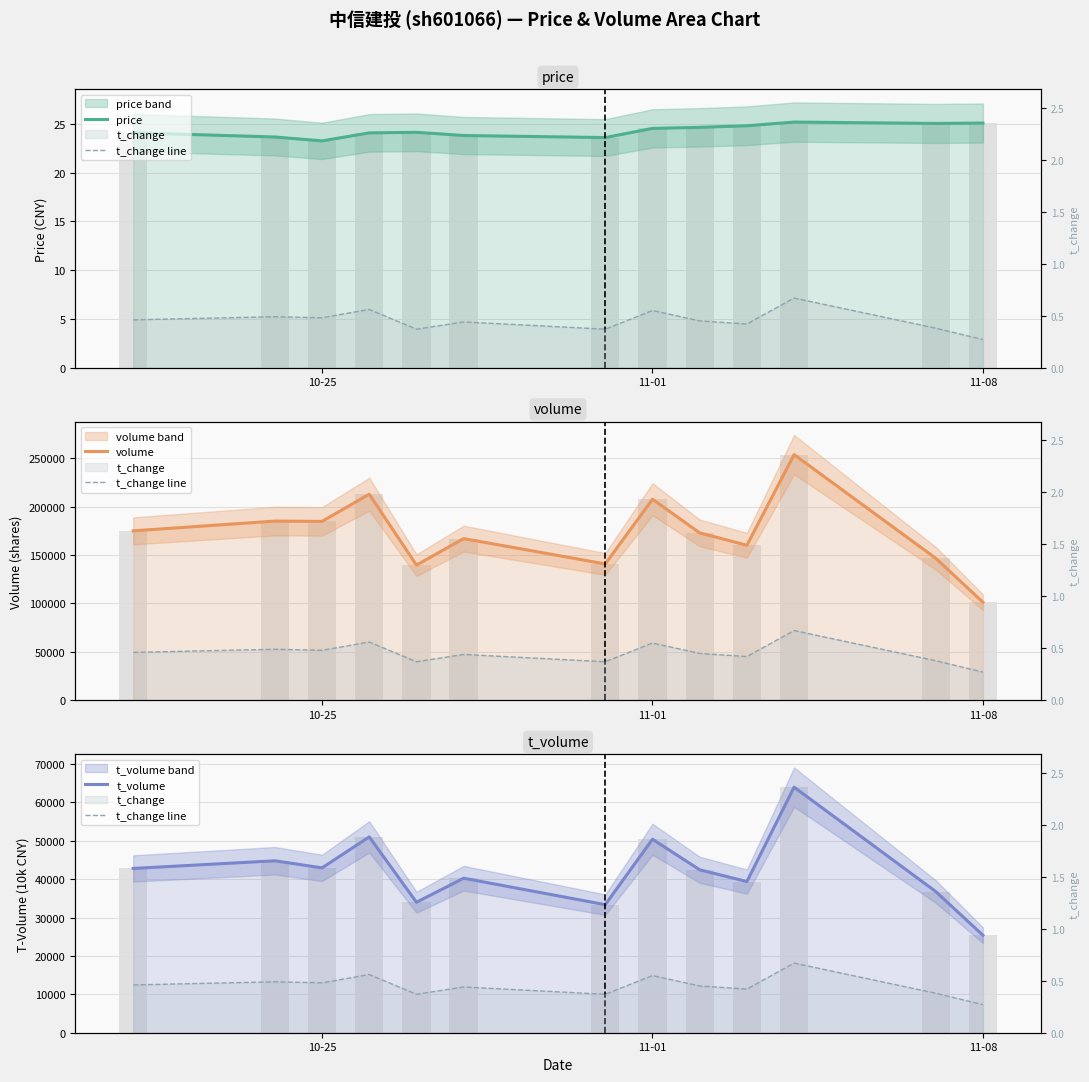

What is the greatest value displayed?

253851.0